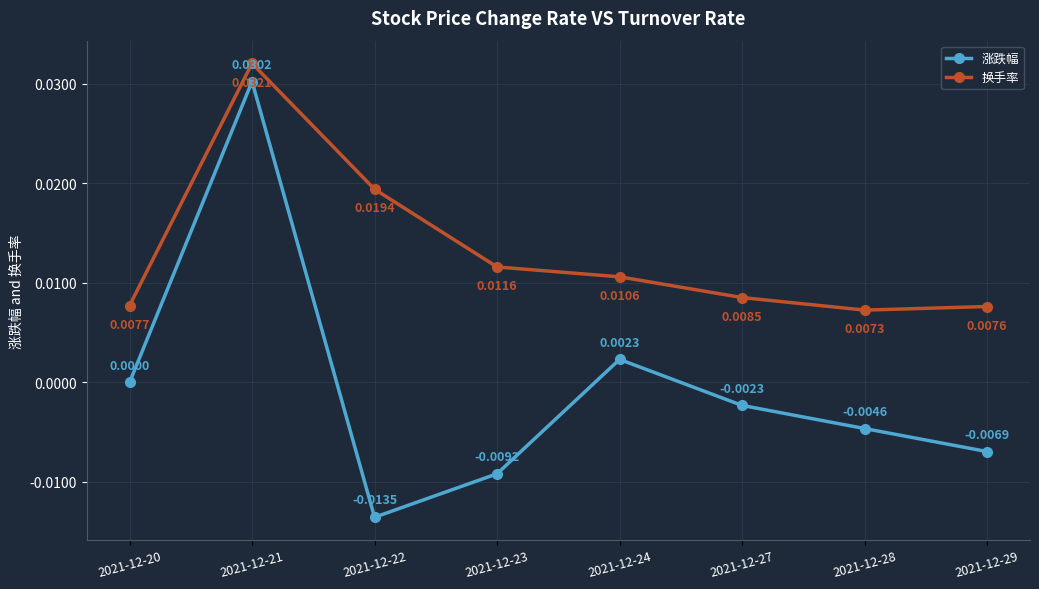

Which series has the widest spread of values?

涨跌幅